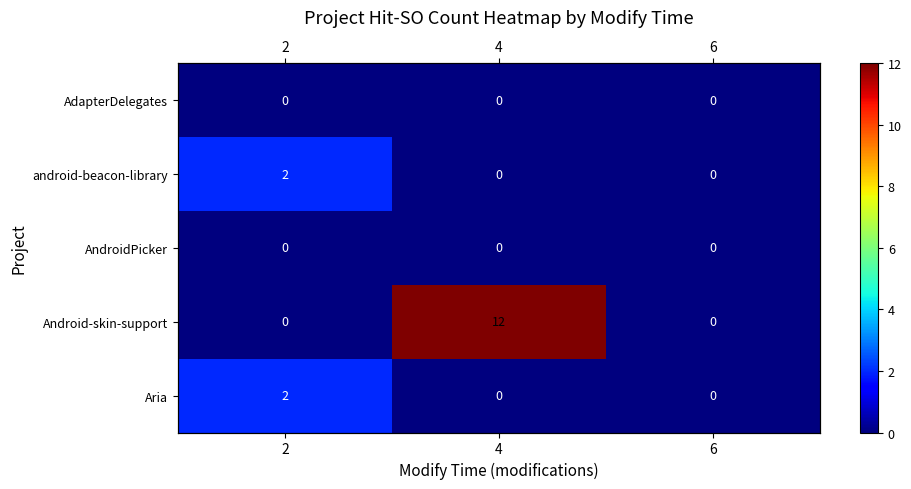

At which label is row_2 closest to 0?

2